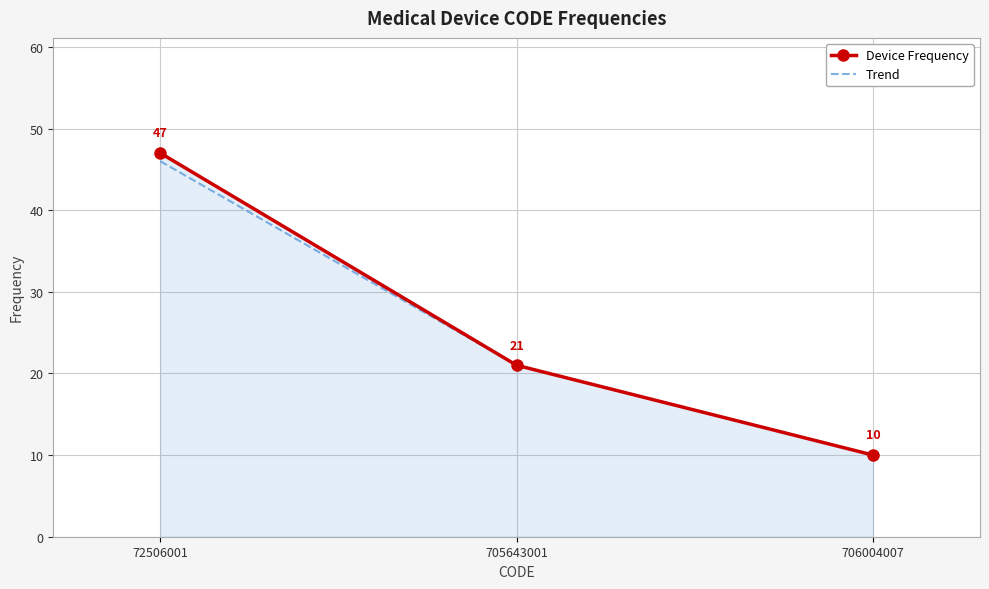

List the series in order of their overall mean, highest first.

Device Frequency, Trend